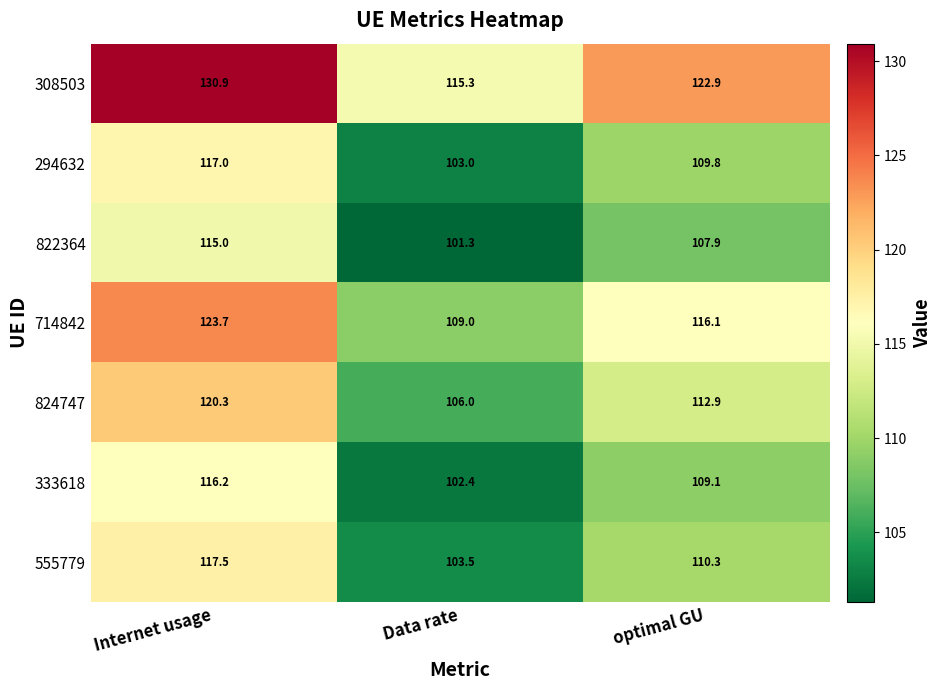

What is the difference between the maximum and minimum values in the 333618 series?

13.8